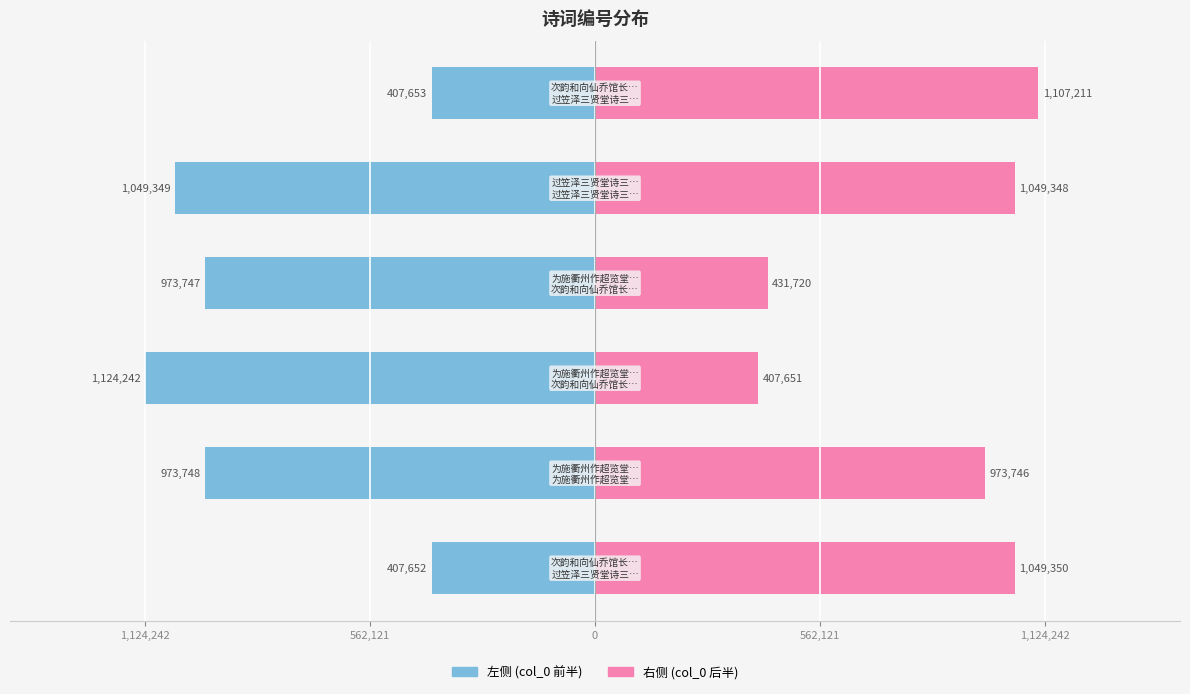

The 右侧 (col_0 后半) series shows 1390639 at 562,121. True or false?

False